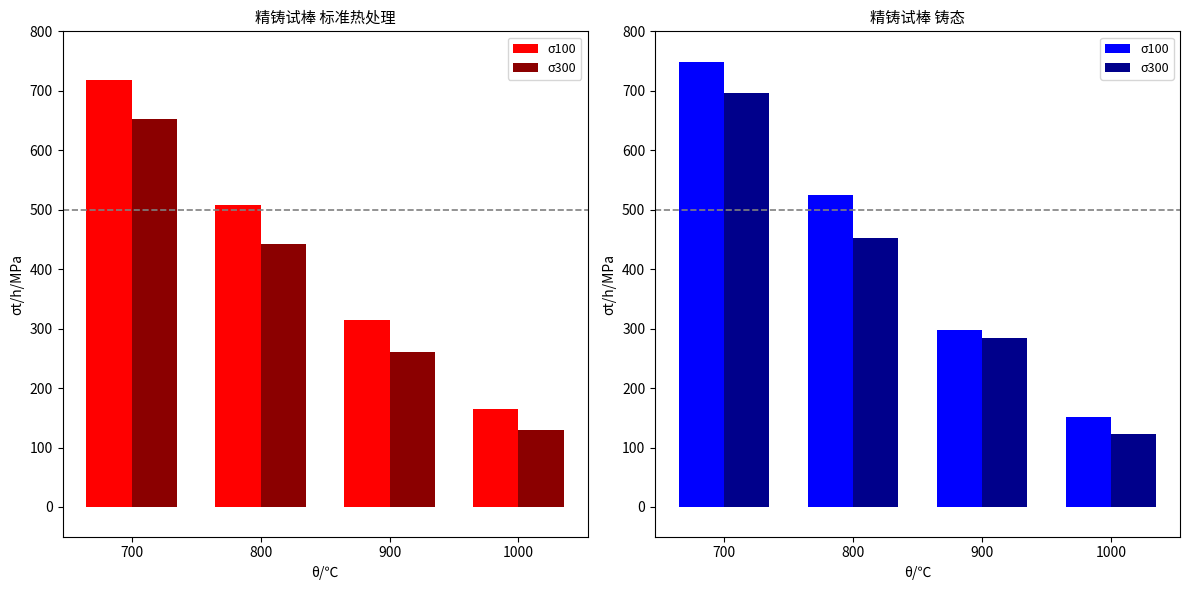

What is the average value of the σ300 series?

389